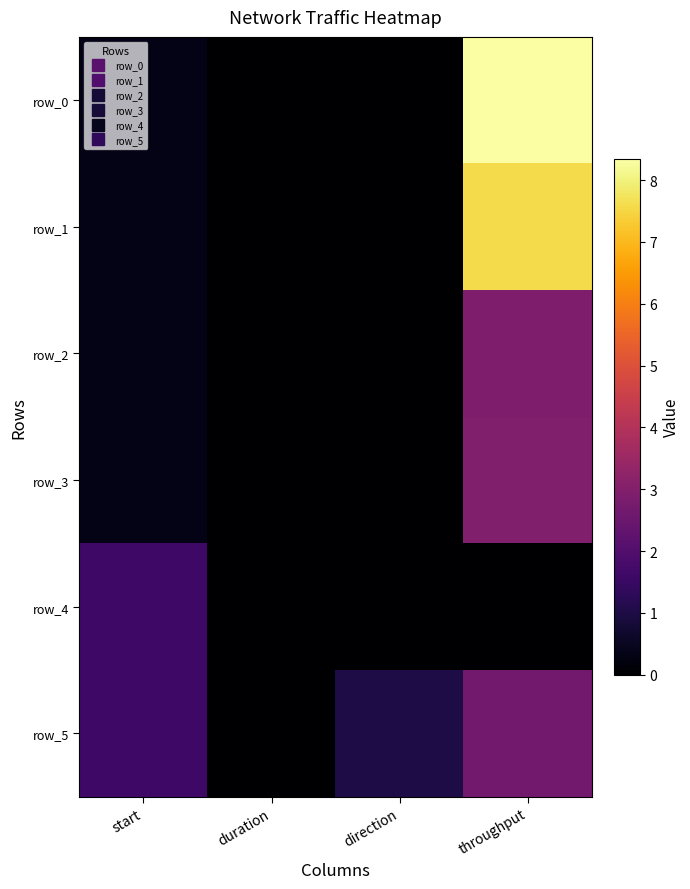

Which category has the highest value in the row_3 series?

throughput